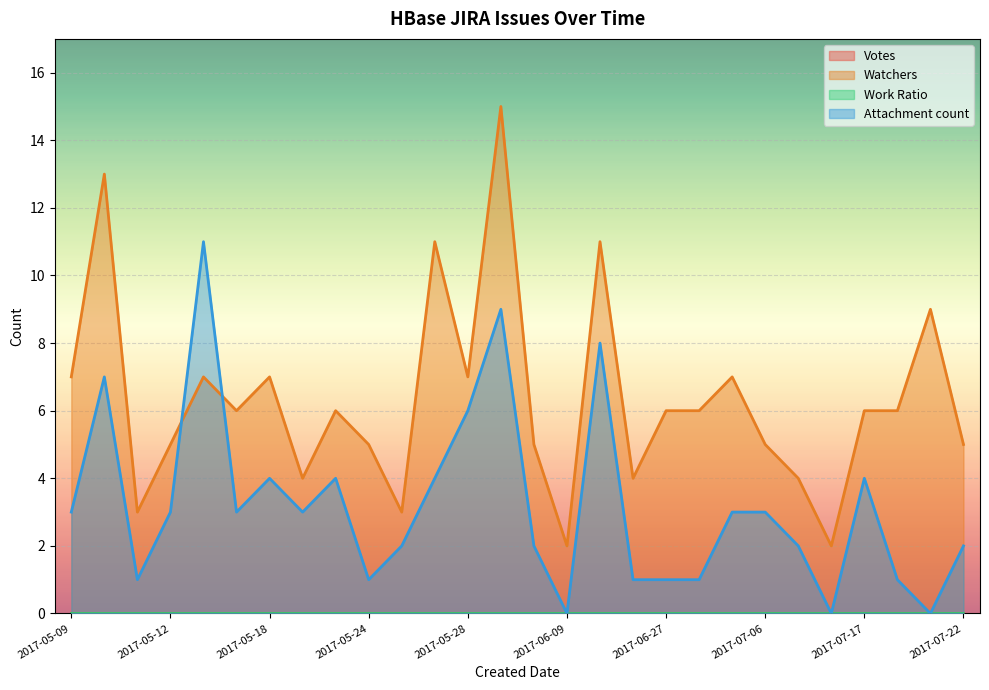

How many lines are shown in the chart?

4